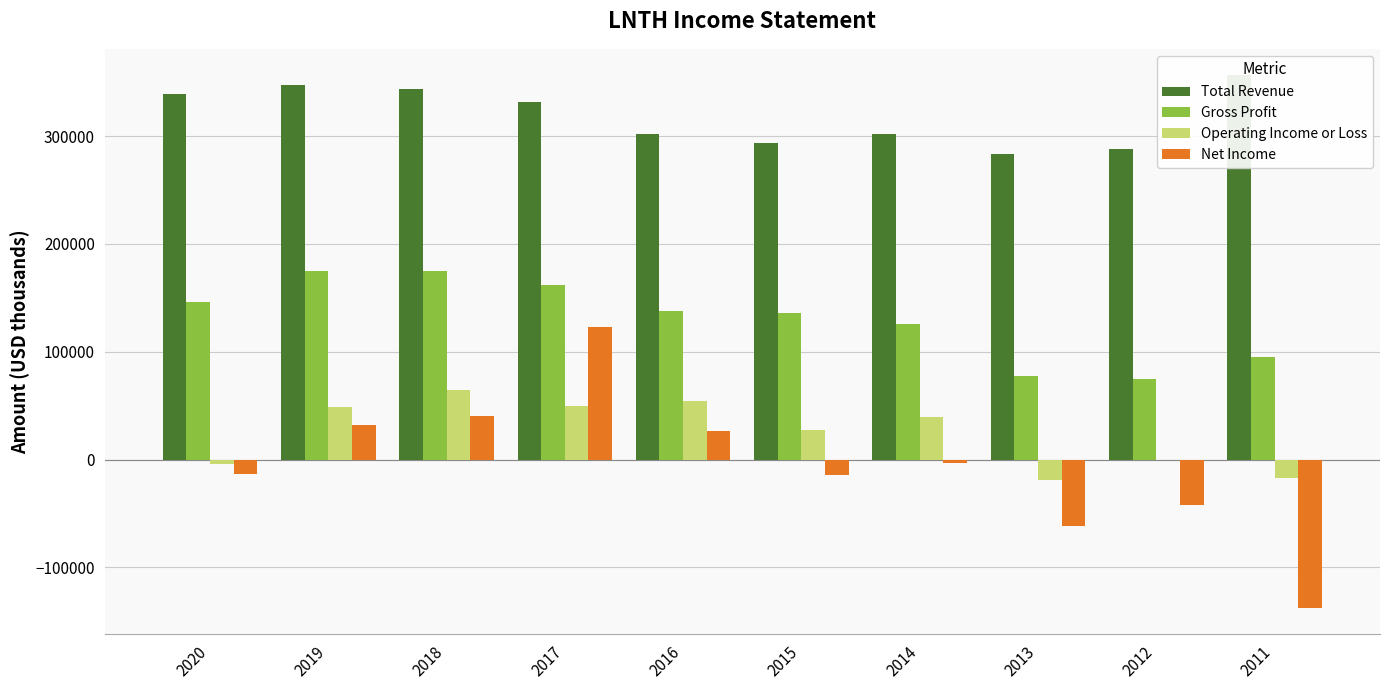

Which category has the highest value in the Gross Profit series?

2018